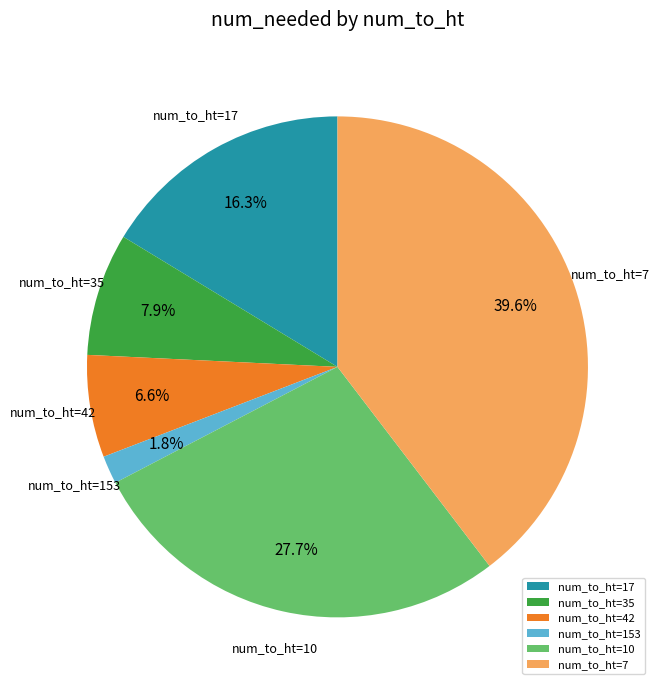

What is the smallest slice in the pie chart?

num_to_ht=153